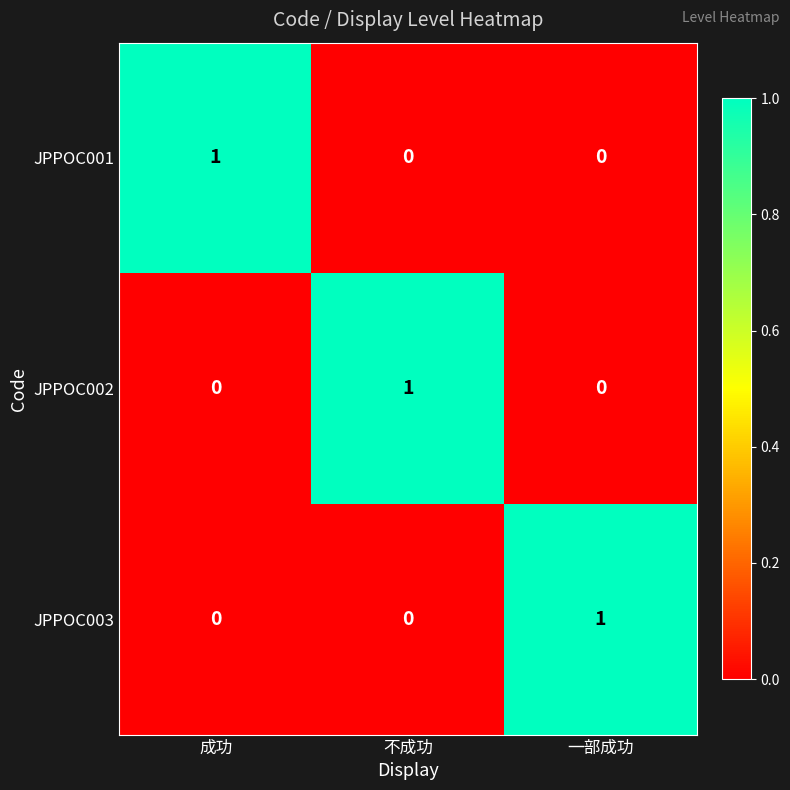

At how many categories does at least one series exceed 0?

3